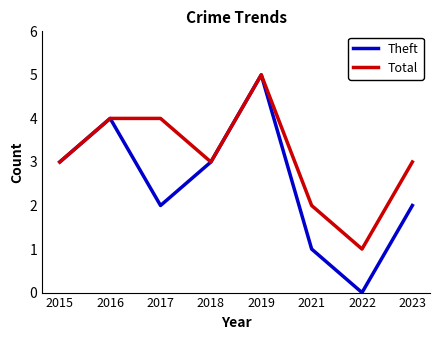

In Theft, how many points are higher than both neighbors (excluding endpoints)?

2